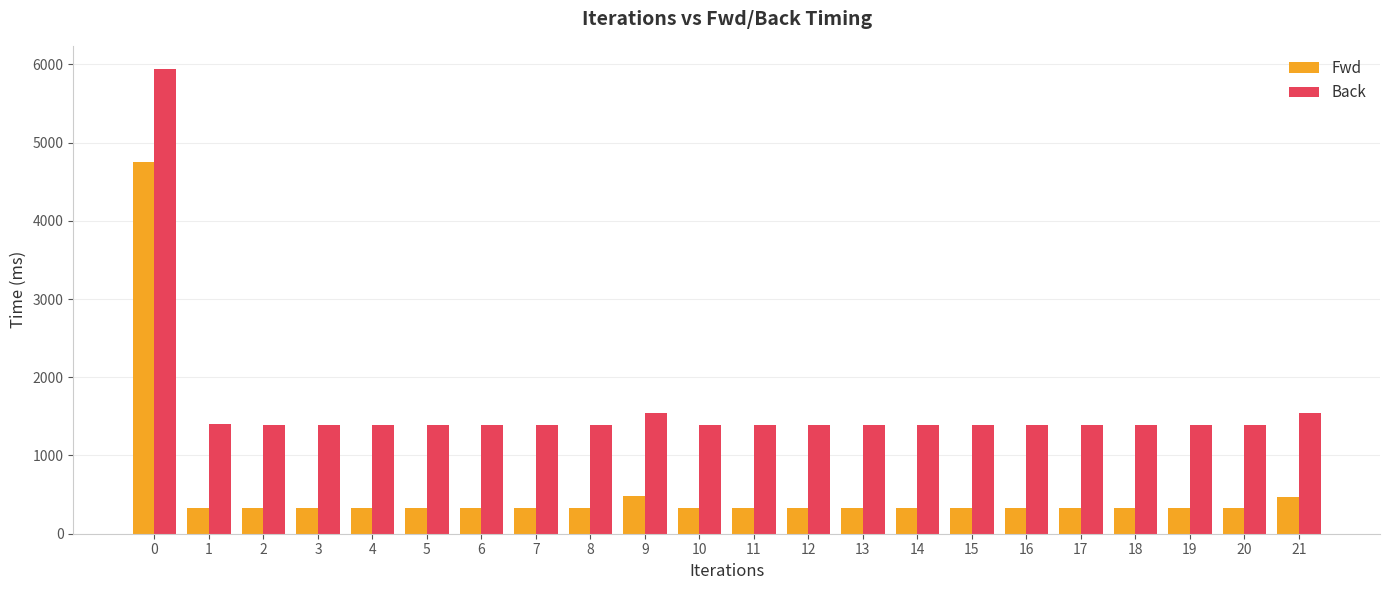

What is the average value of the Fwd series?

543.7